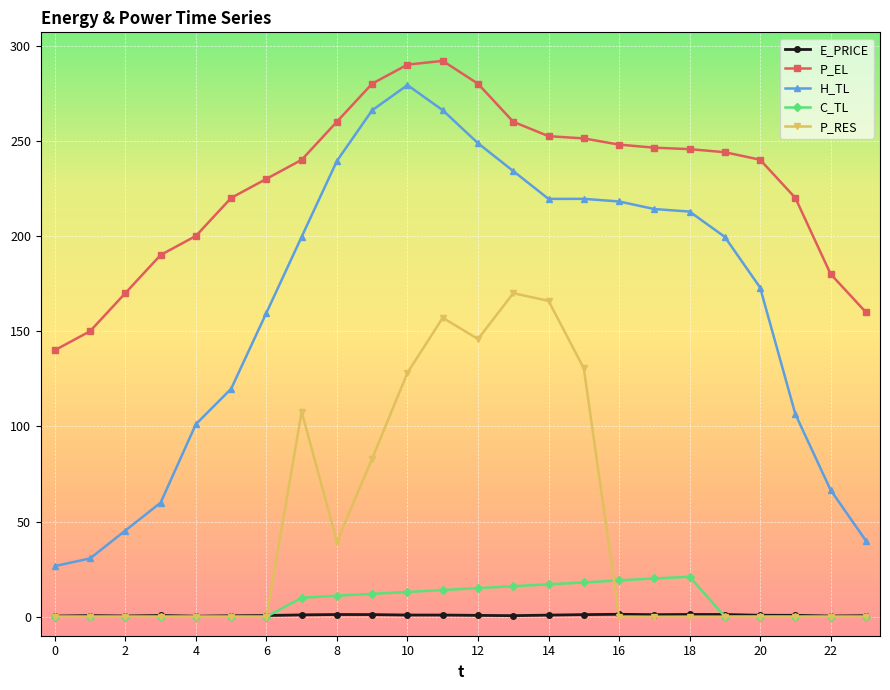

True or false: E_PRICE has more than 0 interior local peaks.

True